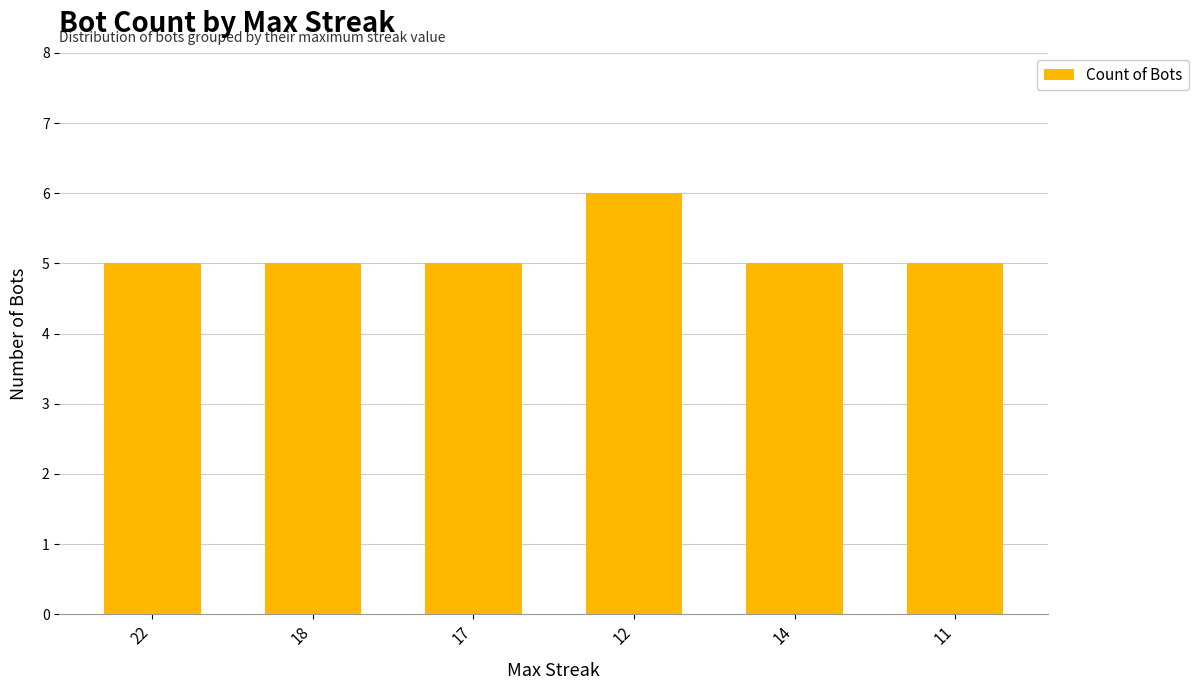

What is the change in value from 17 to 12?

+1